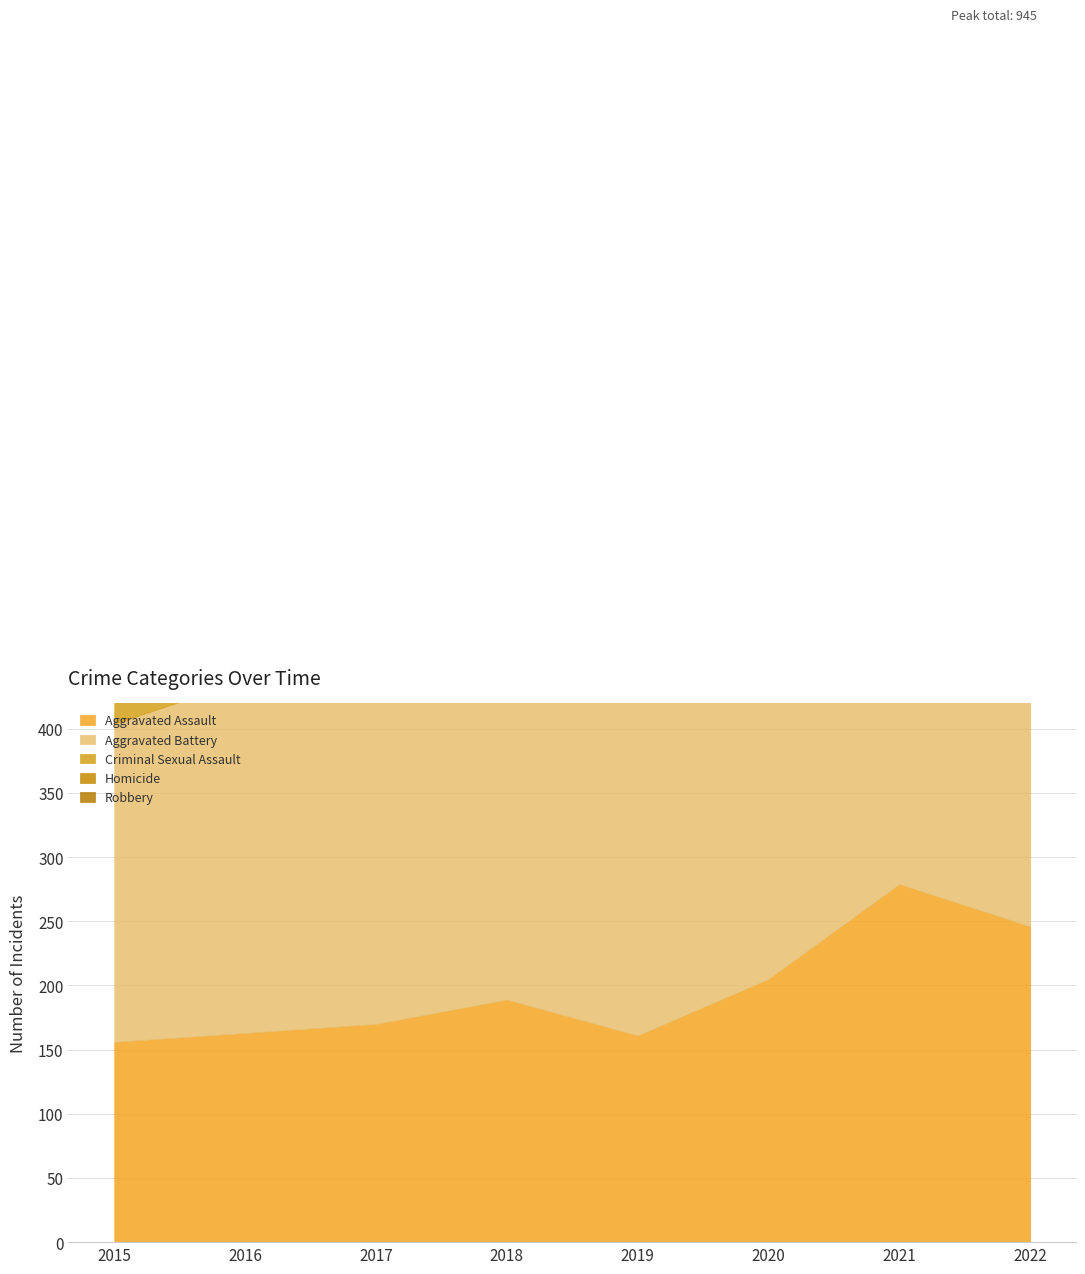

What is the greatest value displayed?

382